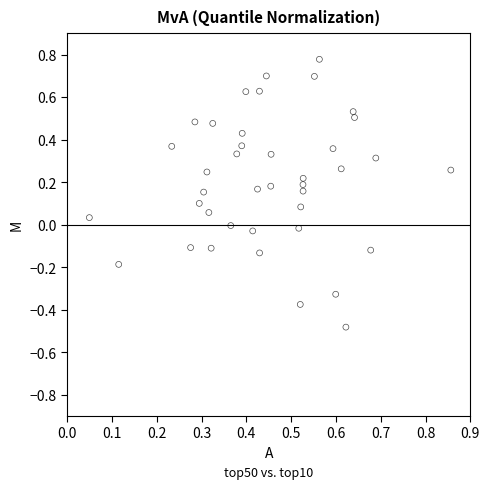

What is the range of Y values (max minus min)?

1.3